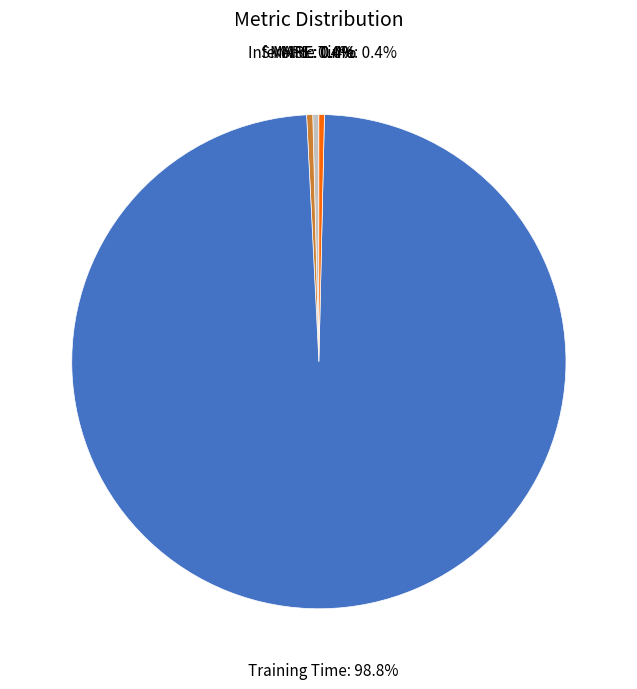

Rank the categories by value from lowest to highest.

MSE, Inference Time, MAPE, SMAPE, Training Time